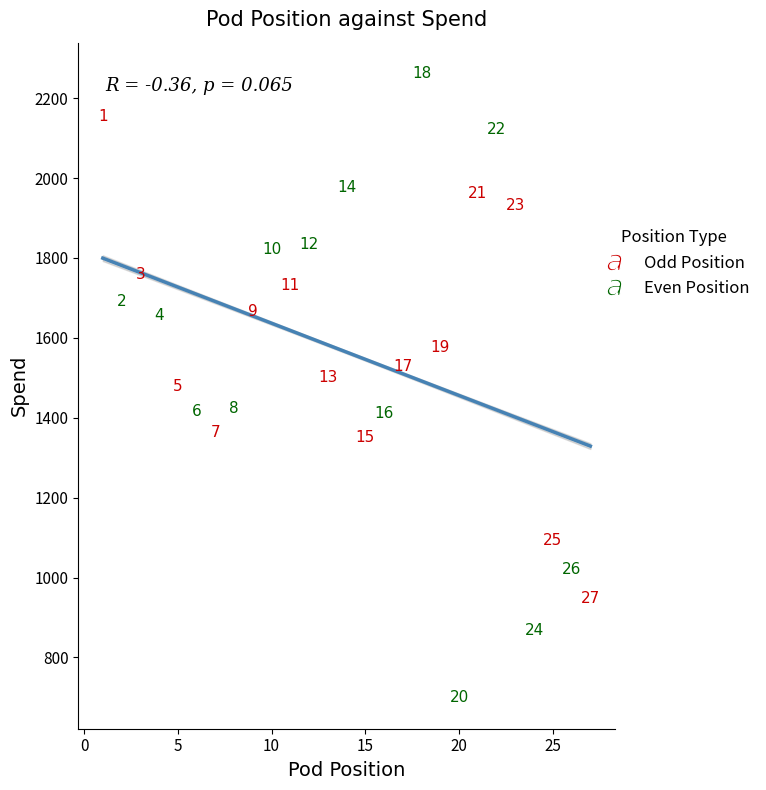

What are all the series names shown in the legend?

Odd Position, Even Position